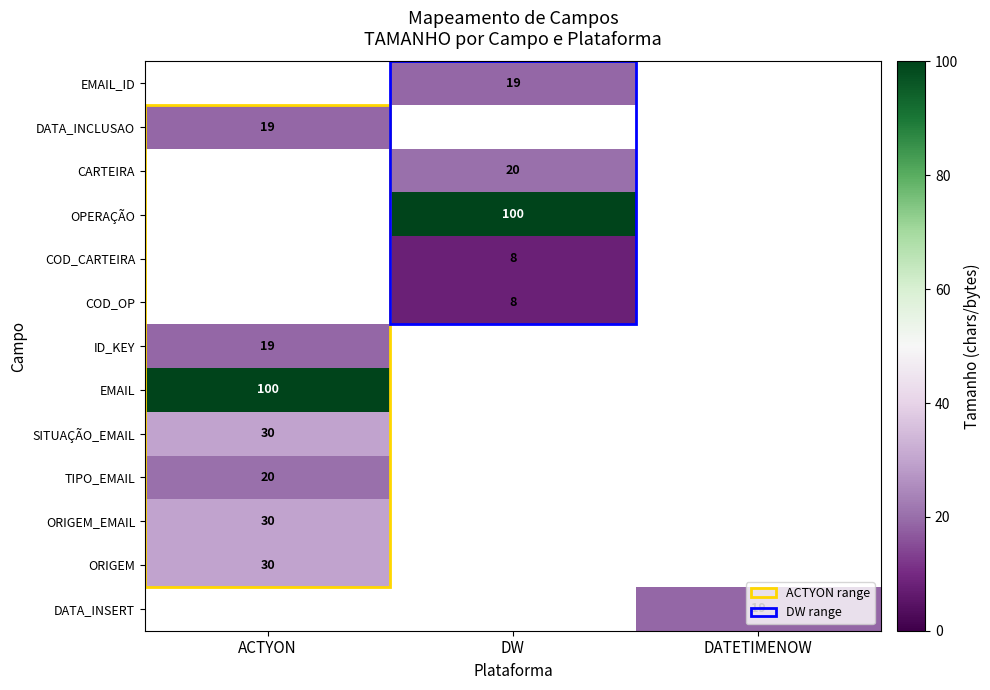

The value of EMAIL at ACTYON is 142. True or false?

False